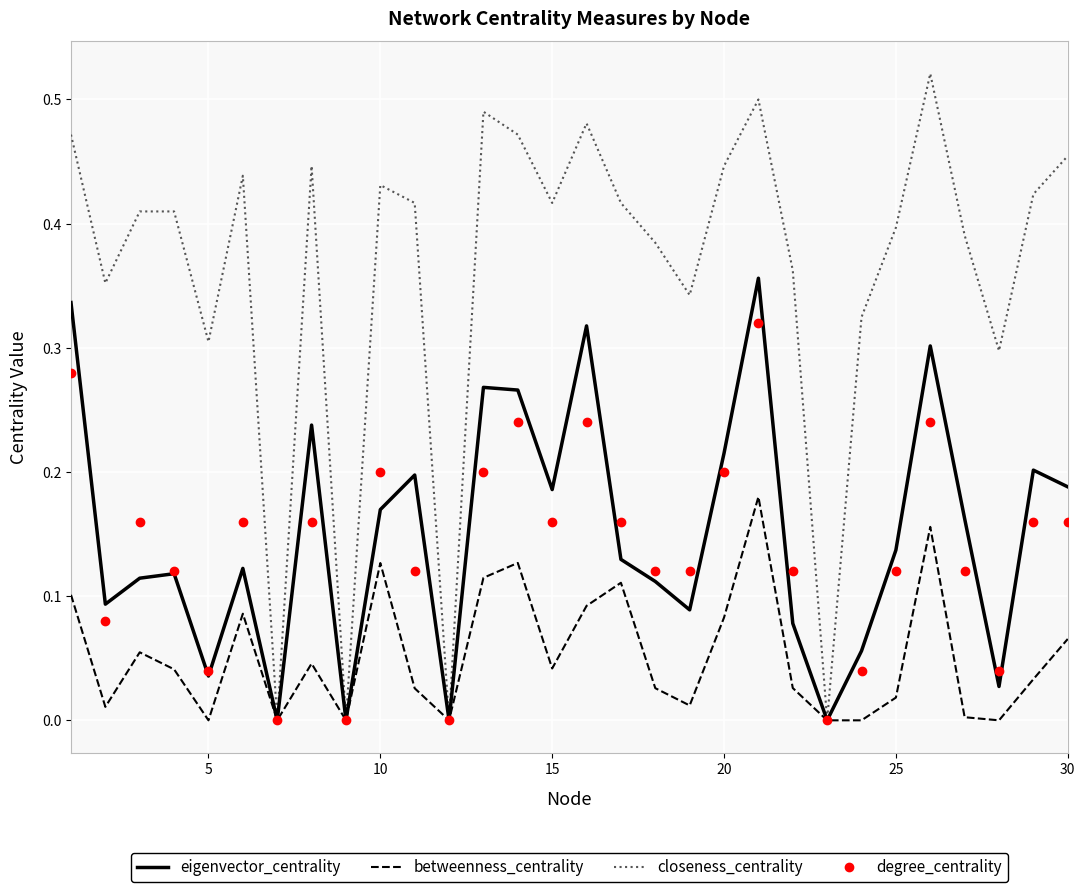

How many interior local valleys does the eigenvector_centrality series have?

9